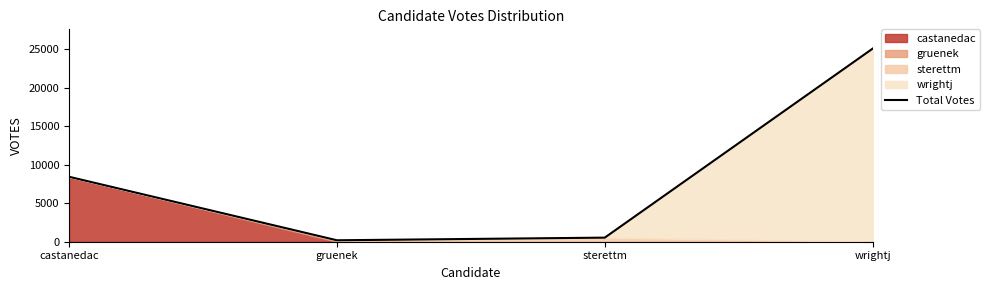

How many data points are above 8426?

1